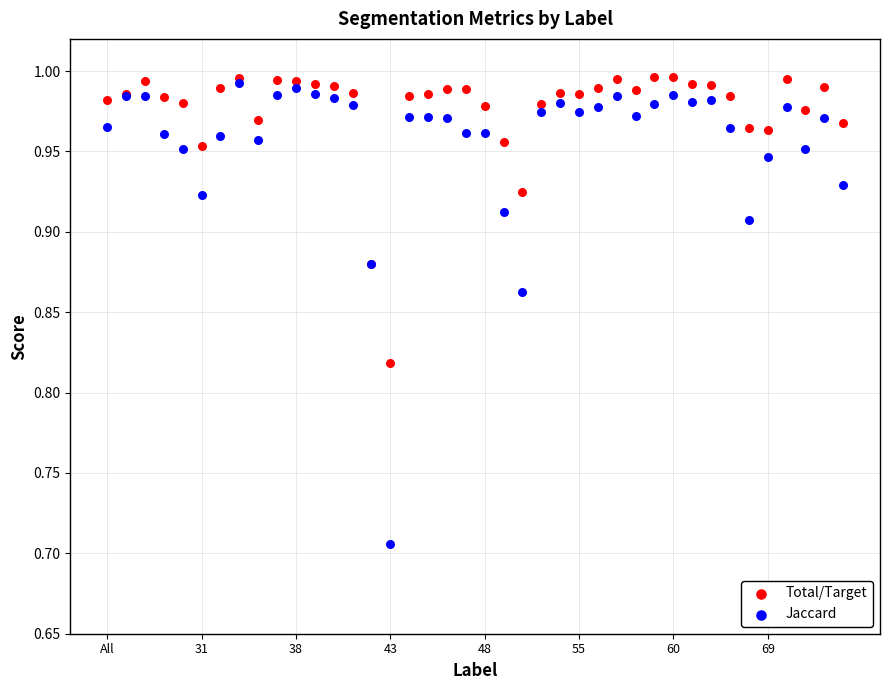

Which series has the widest spread of Y values?

Jaccard